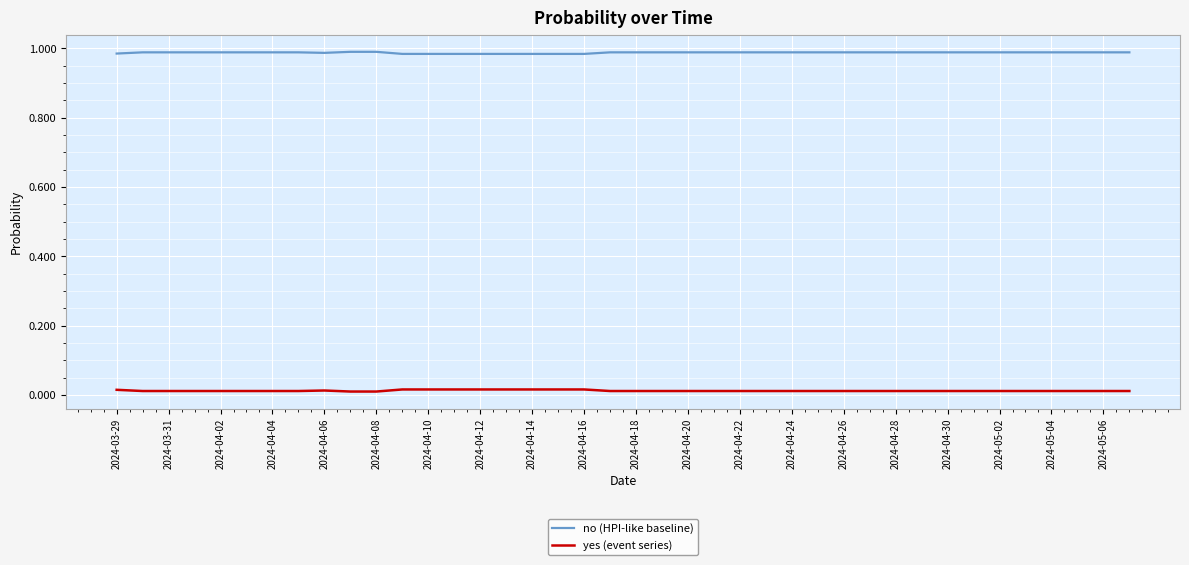

True or false: yes (event series) and no (HPI-like baseline) intersect in this chart.

False